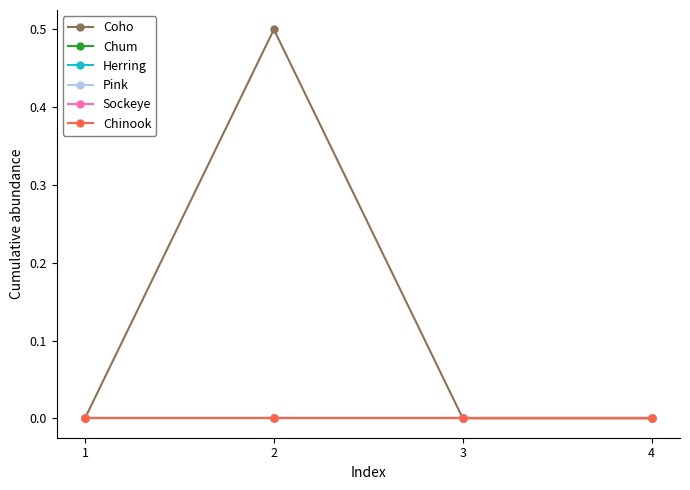

Reading left to right, extract all data points from this chart.

Coho: 0.0	0.5	0.0	0.0
Chum: 0.0	0.0	0.0	0.0
Herring: 0.0	0.0	0.0	0.0
Pink: 0.0	0.0	0.0	0.0
Sockeye: 0.0	0.0	0.0	0.0
Chinook: 0.0	0.0	0.0	0.0